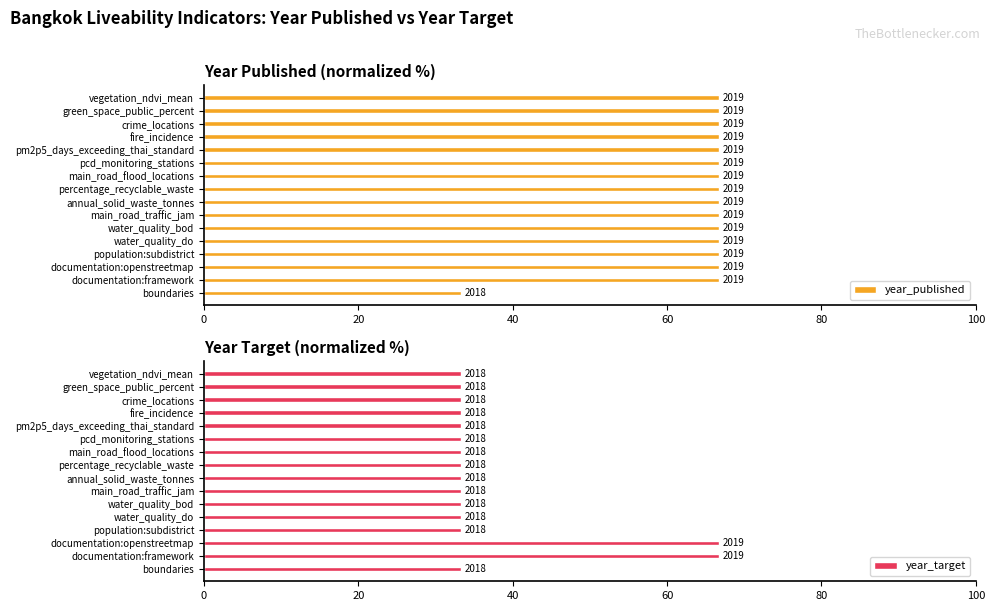

What are all the series names shown in the legend?

year_published, year_target